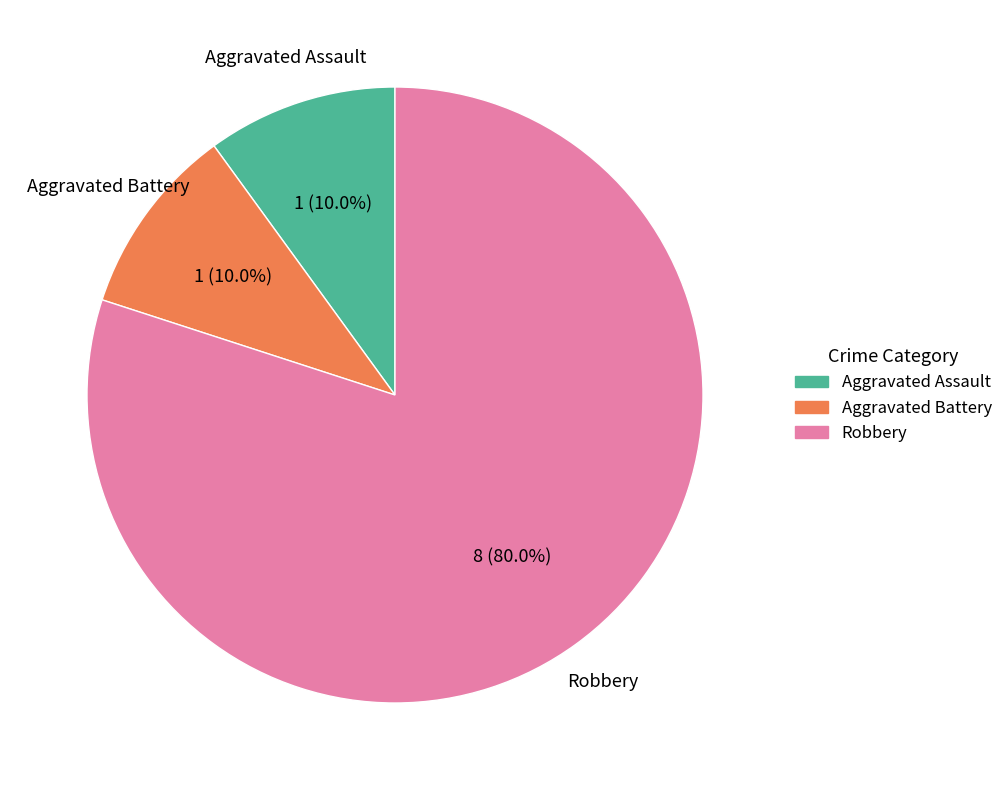

To the nearest percent, what is the average slice percentage?

33%